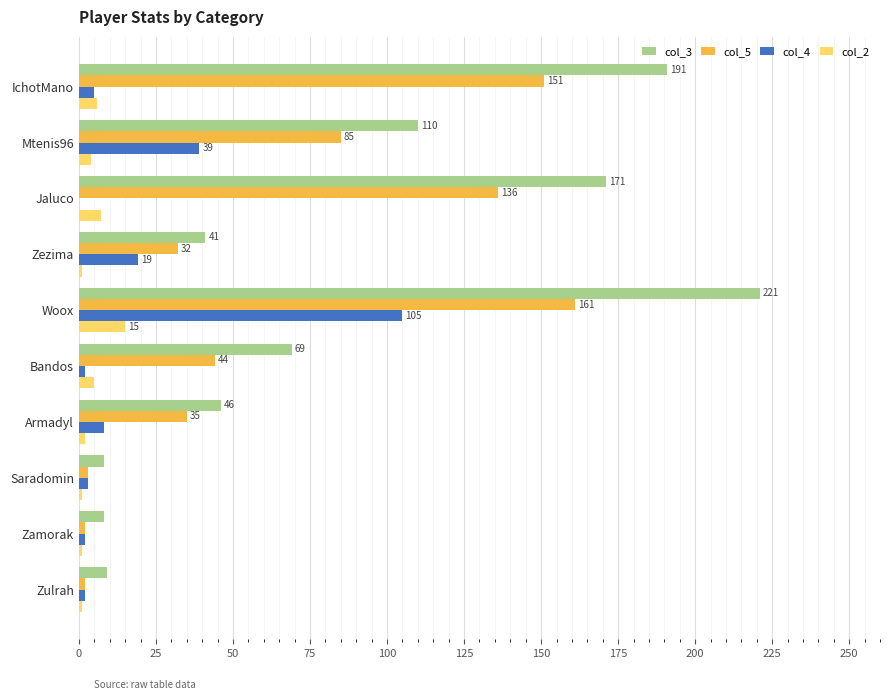

Is it true that col_5 equals 8 at Zezima?

False